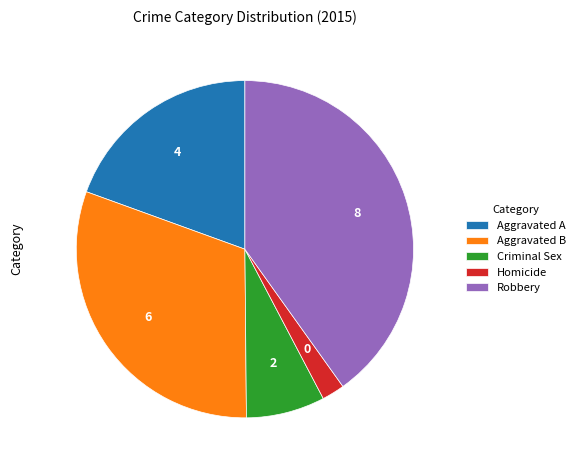

Which category has the biggest portion of the pie?

Robbery